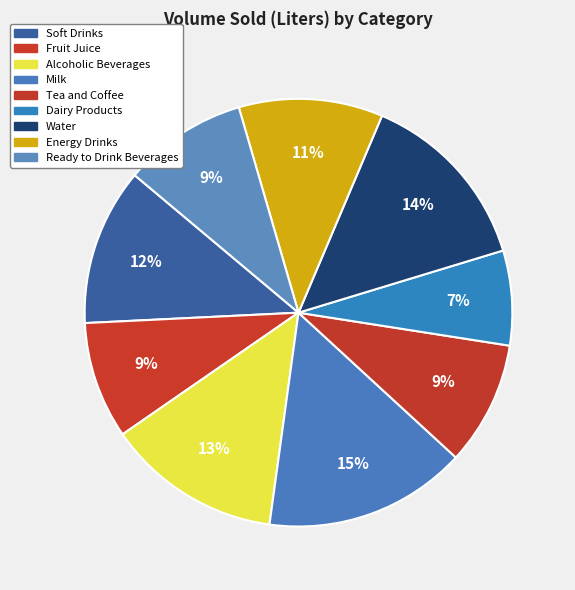

What is the change in value from Soft Drinks to Energy Drinks?

-6400